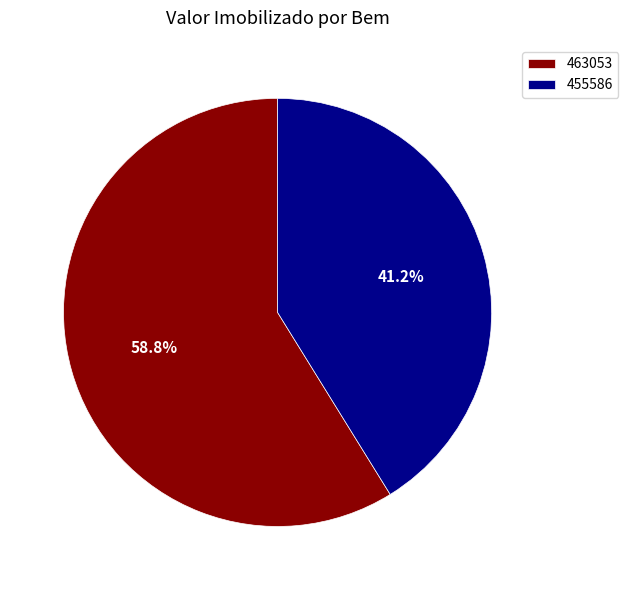

Between 463053 and 455586, which is larger?

463053